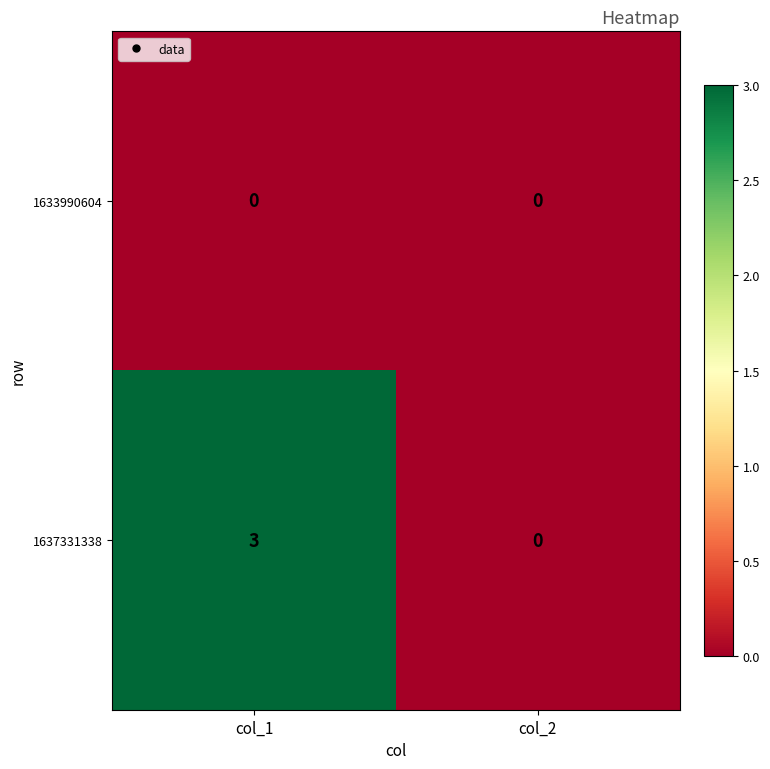

Reading left to right, transcribe all the data shown in this chart.

1633990604: col_1=0	col_2=0
1637331338: col_1=3	col_2=0